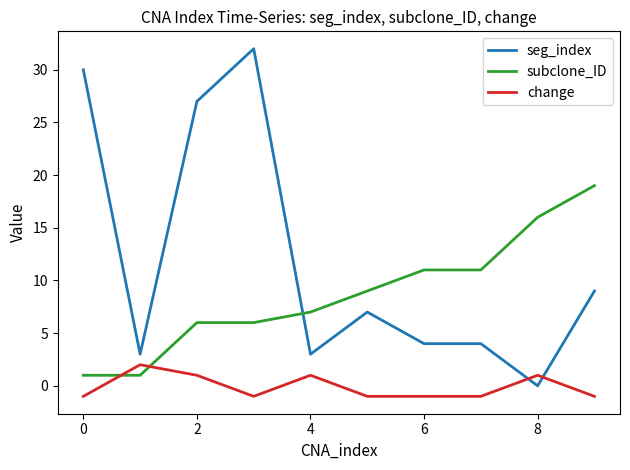

List the series in order of their overall mean, highest first.

seg_index, subclone_ID, change